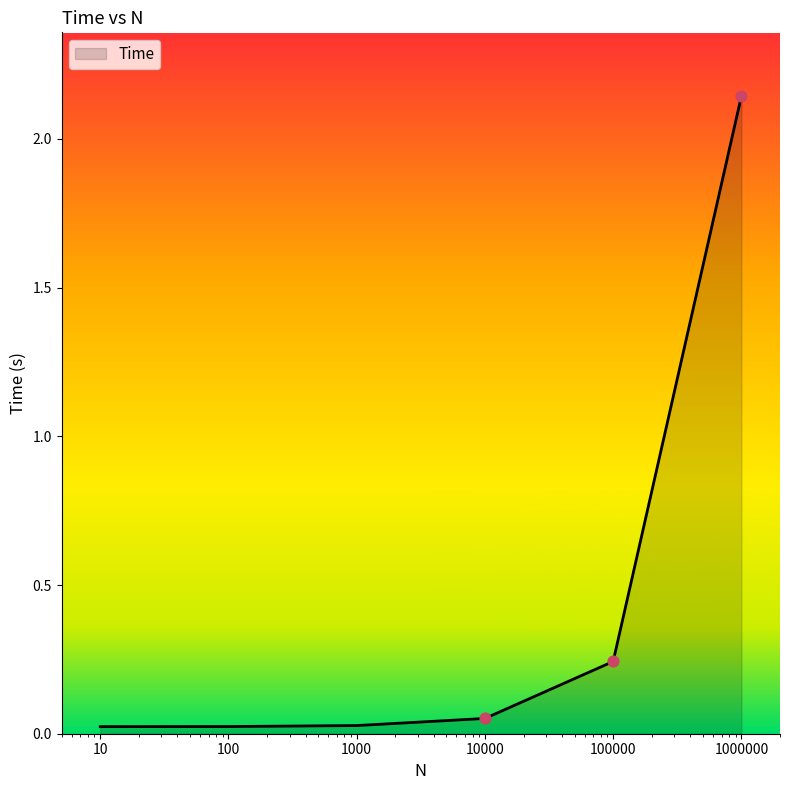

What is the sum of all values?

2.5